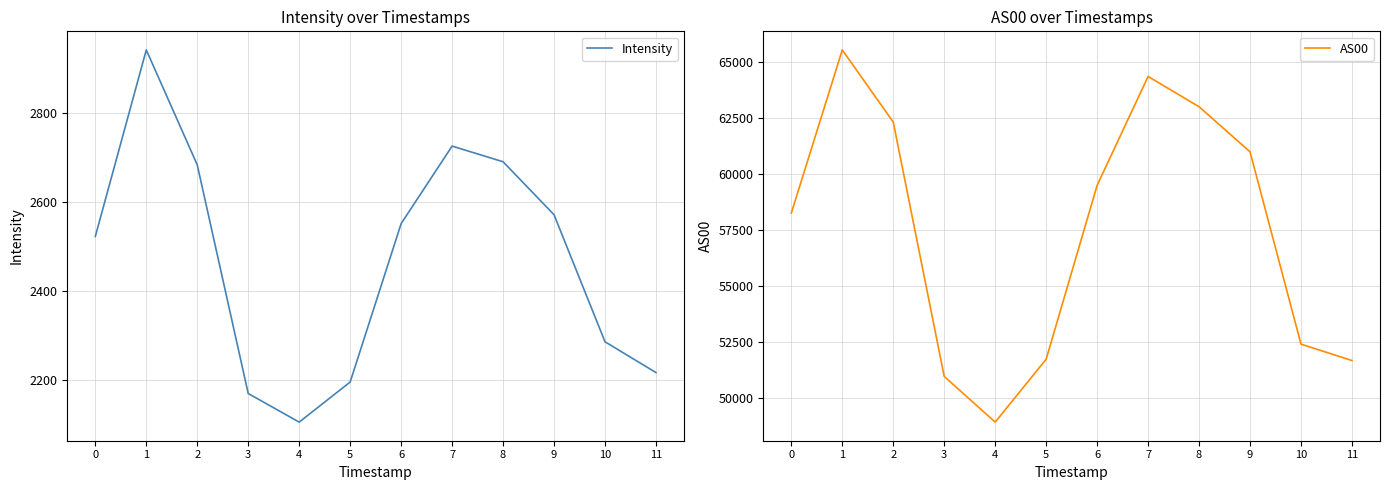

Reading left to right, transcribe all the data shown in this chart.

Intensity: 2522.7	2941.3	2683.4	2170.2	2106.0	2196.0	2551.4	2725.5	2690.4	2571.5	2286.3	2217.2
AS00: 58246.0	65535.0	62311.0	50946.0	48904.0	51715.0	59483.0	64349.0	62997.0	60983.0	52389.0	51656.0